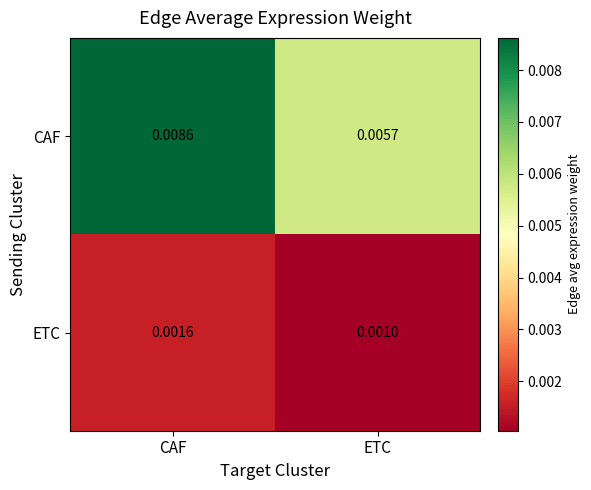

Rank the categories by CAF value from highest to lowest.

CAF, ETC